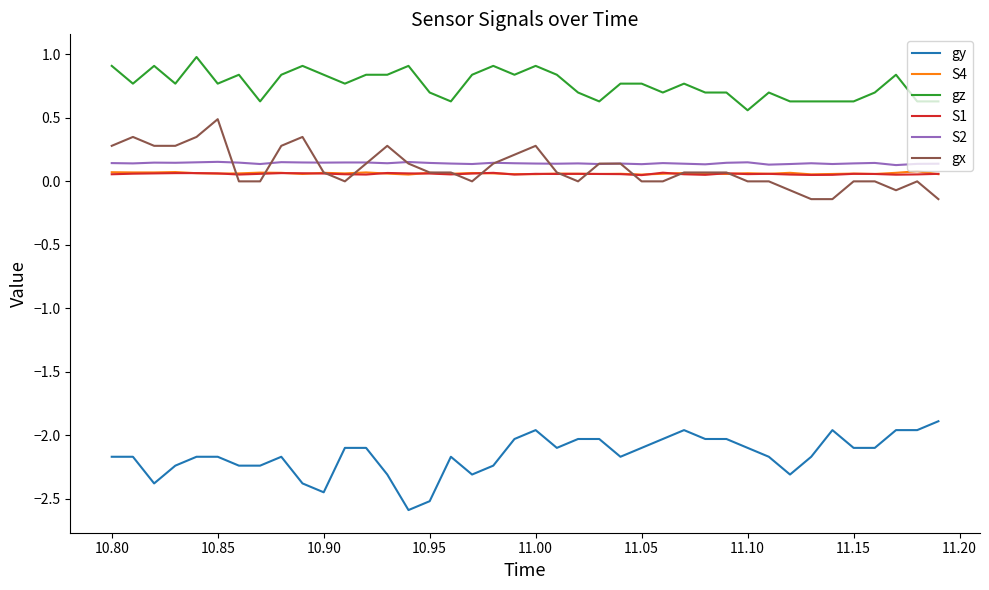

What is the minimum value shown in the chart?

-2.6